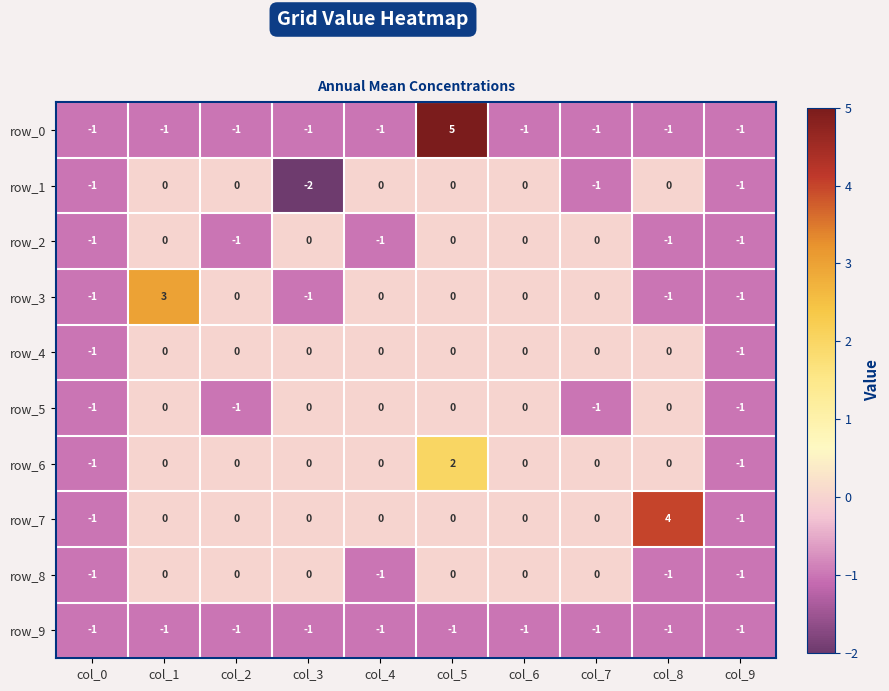

The row_6 series shows -2 at col_8. True or false?

False